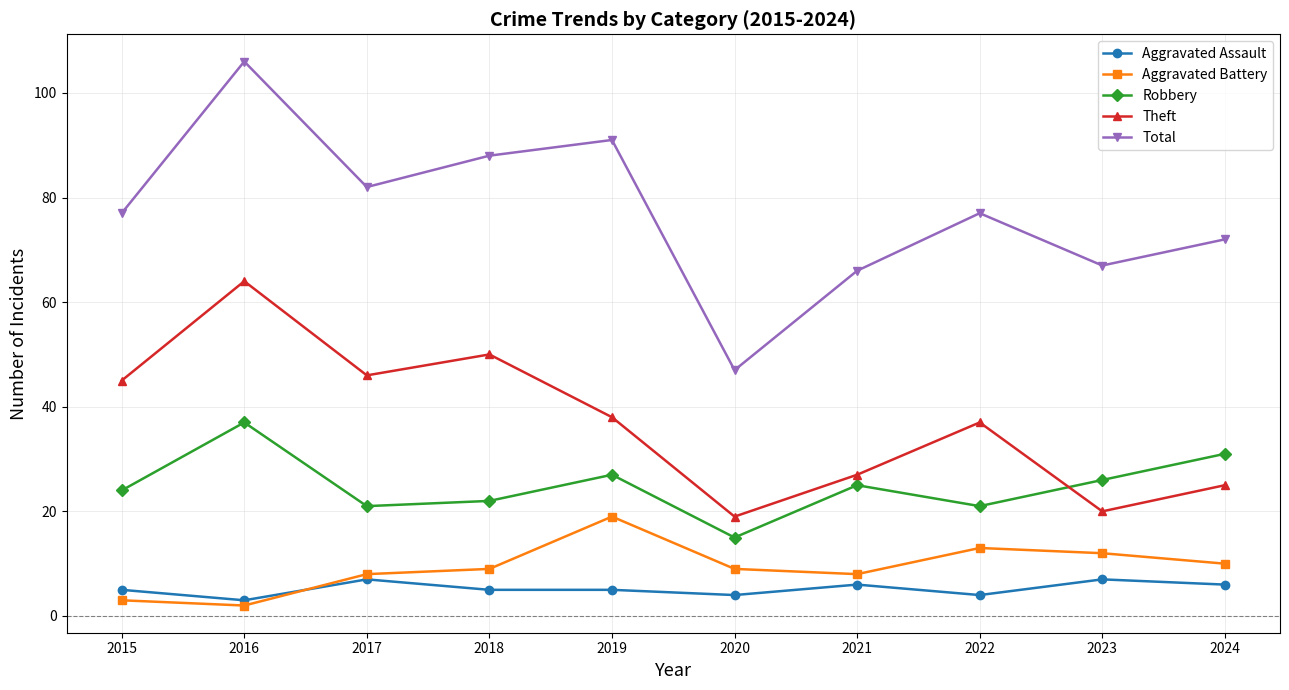

How many data points does each series have?

10